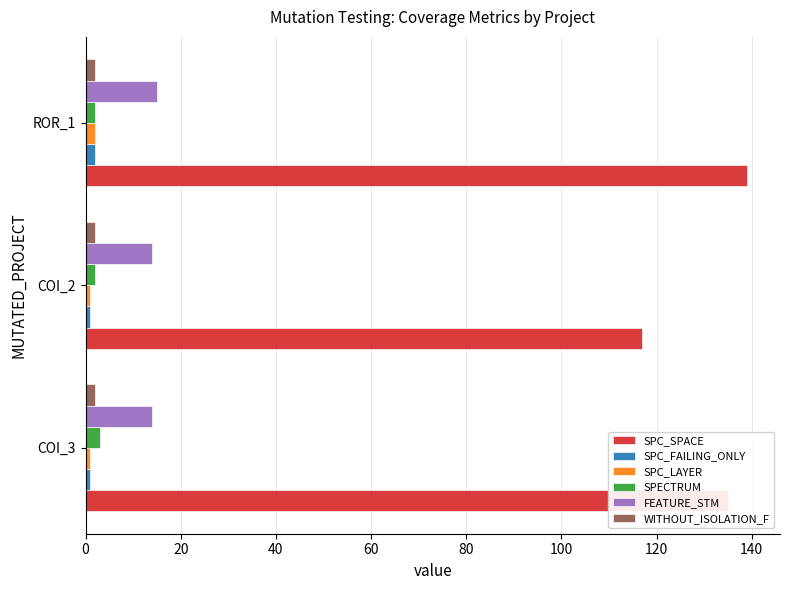

Which series has the largest range (max minus min)?

SPC_SPACE